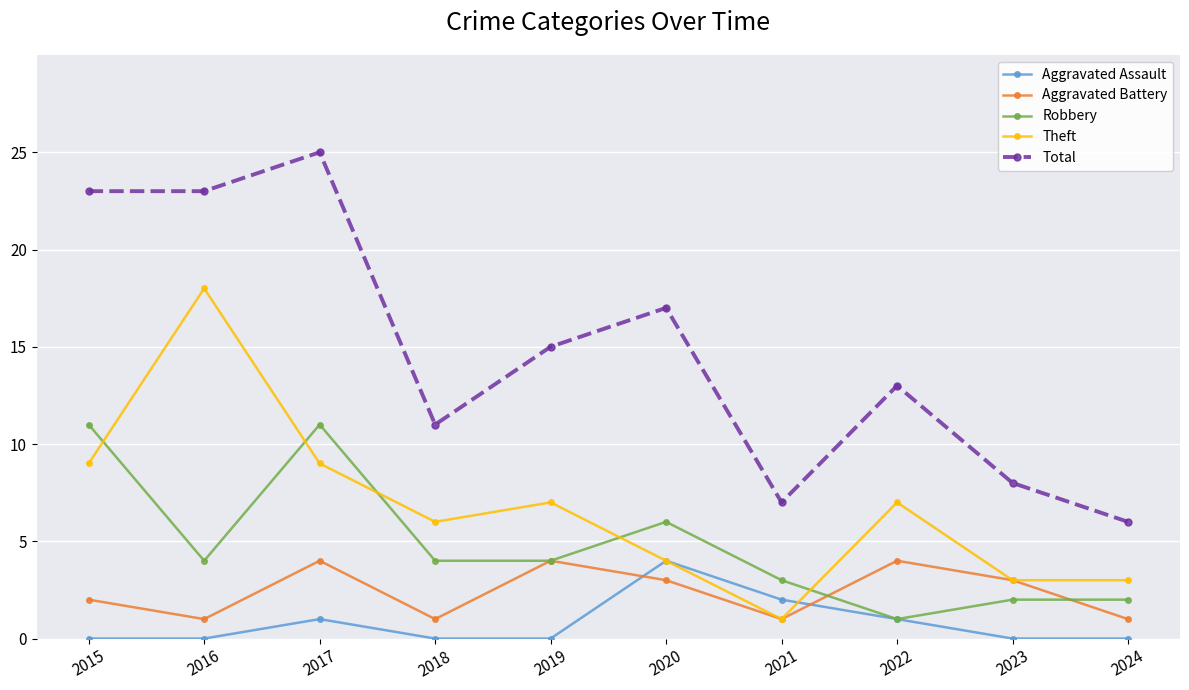

The Theft series shows 4 at 2020. True or false?

True